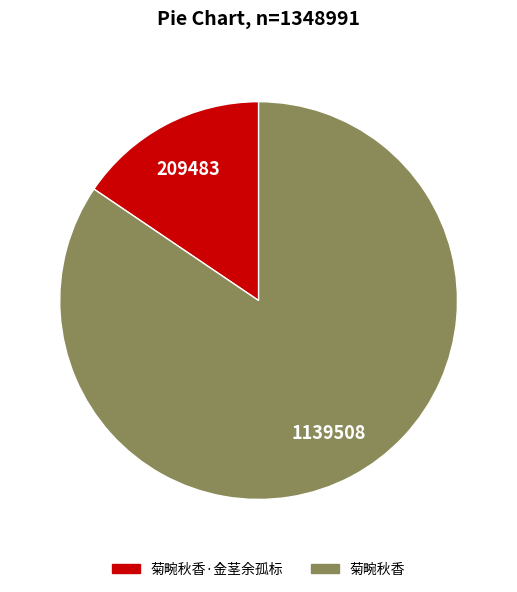

How many slices are in this pie chart?

2